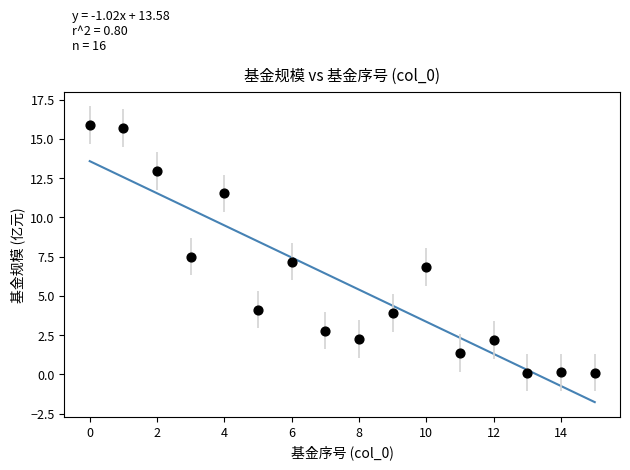

What is the range of Y values (max minus min)?

15.8